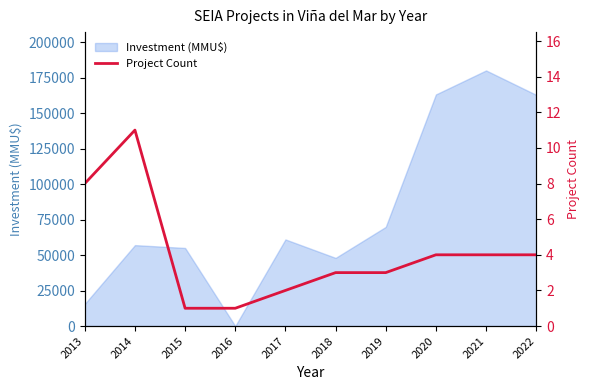

Reading left to right, extract all data points from this chart.

8	11	1	1	2	3	3	4	4	4